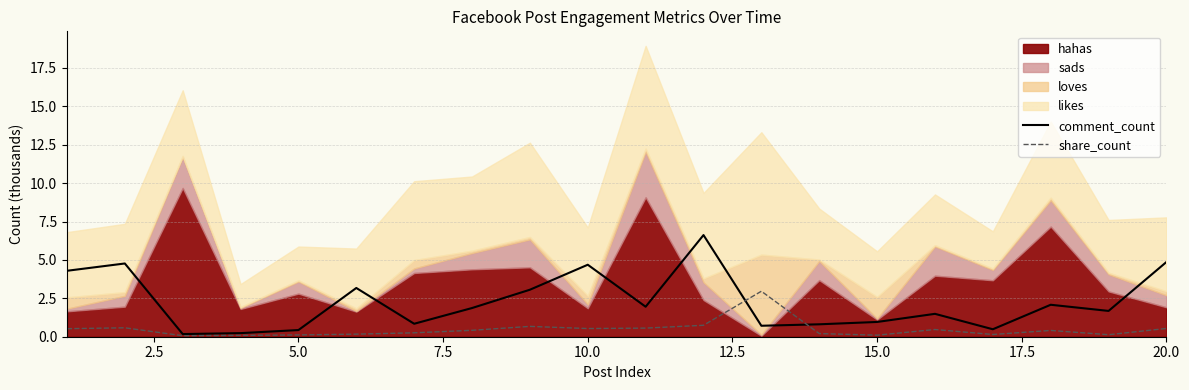

What is the highest value of the comment_count series?

6.6